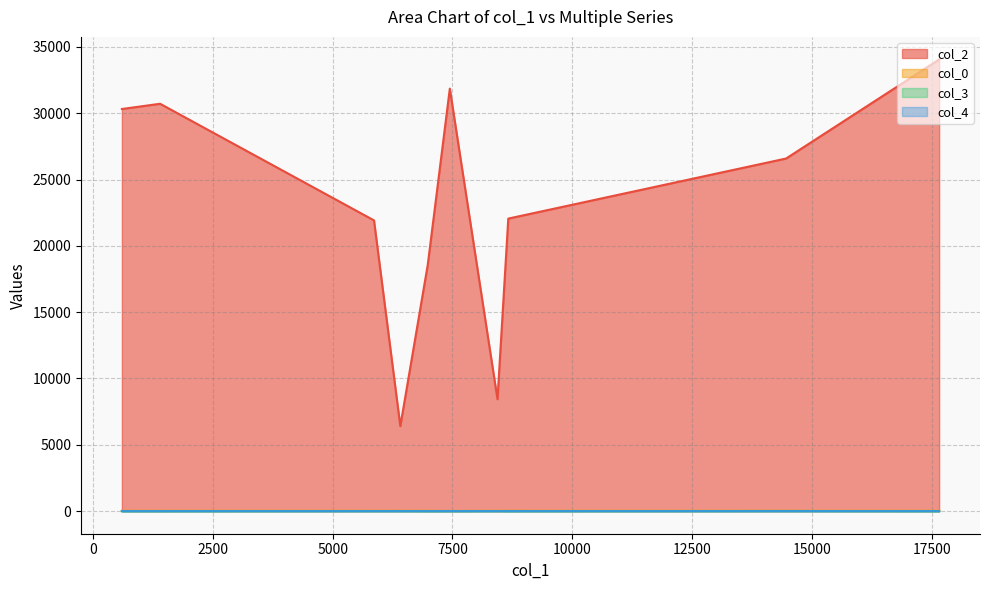

How many lines are shown in the chart?

4